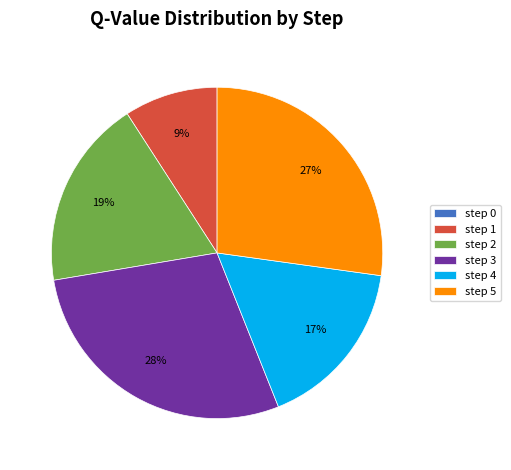

To the nearest percent, what is the combined percentage of step 1 and step 5?

36%